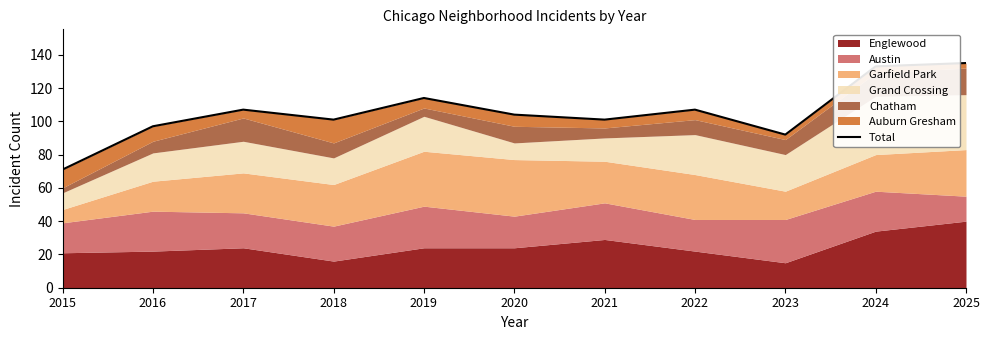

How many interior local peaks (higher than both neighbors) does the data have?

3